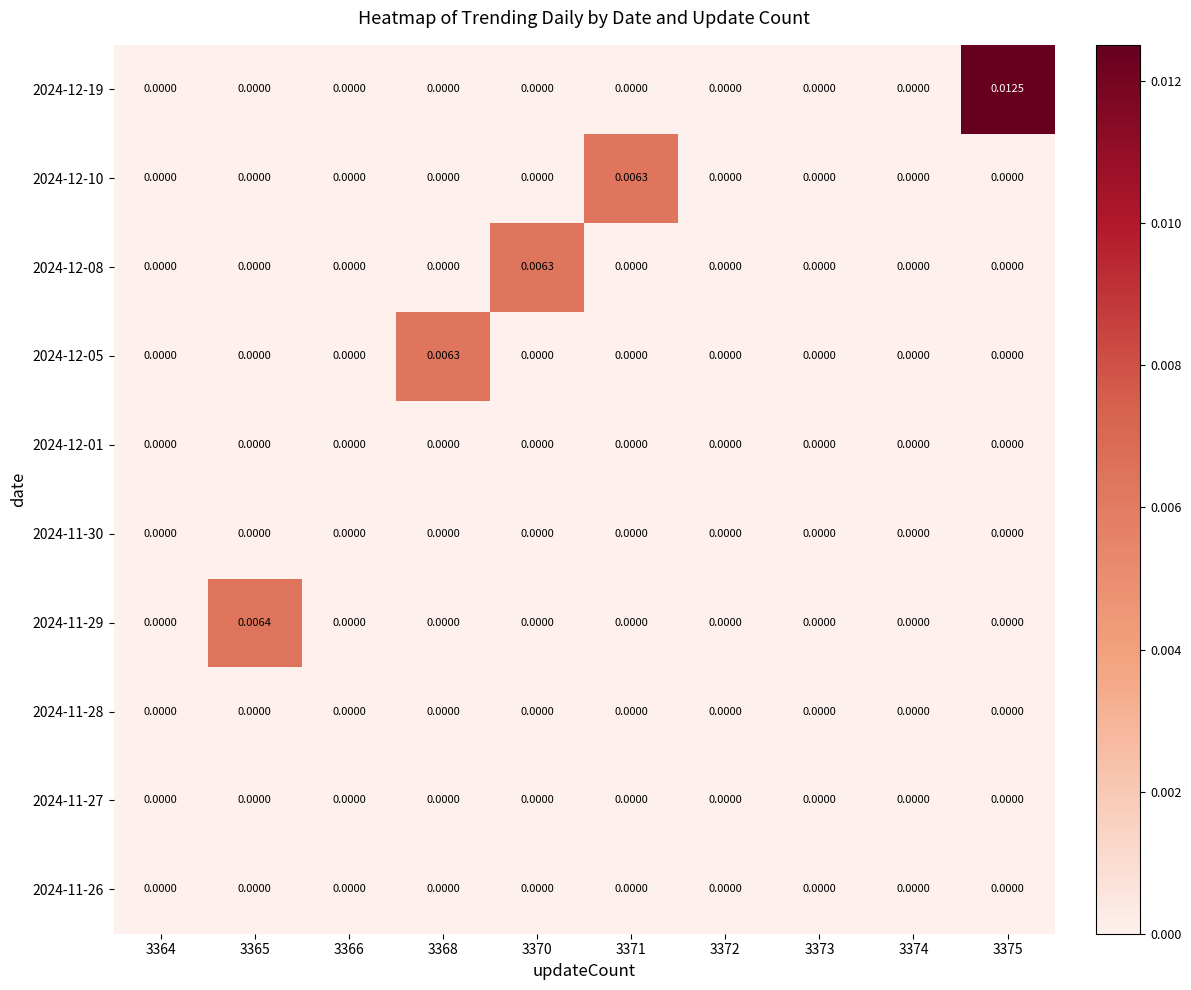

Which series has the largest total across all categories?

2024-12-19